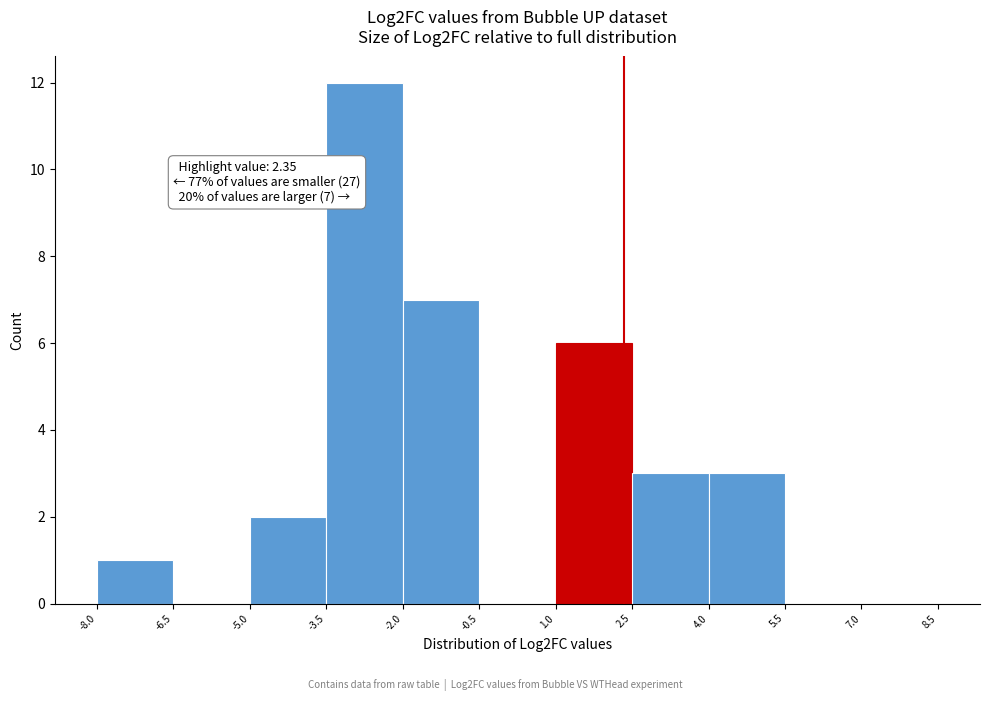

Over which range of the x-axis is the bar tallest?

-3.5 to -2.0